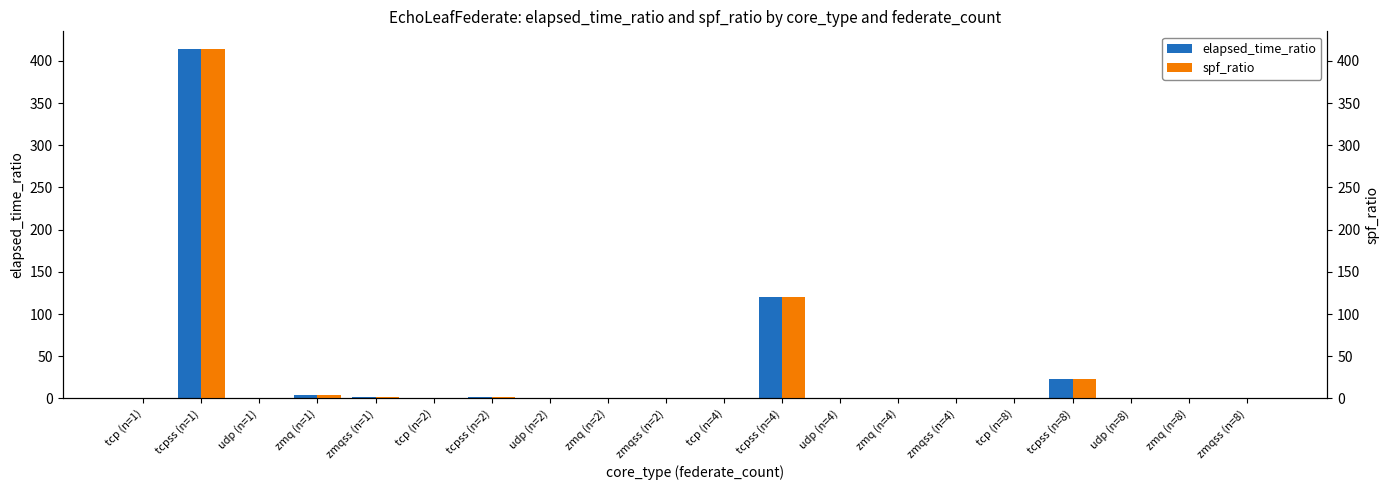

The value of elapsed_time_ratio at zmqss (n=8) is 0.2. True or false?

True